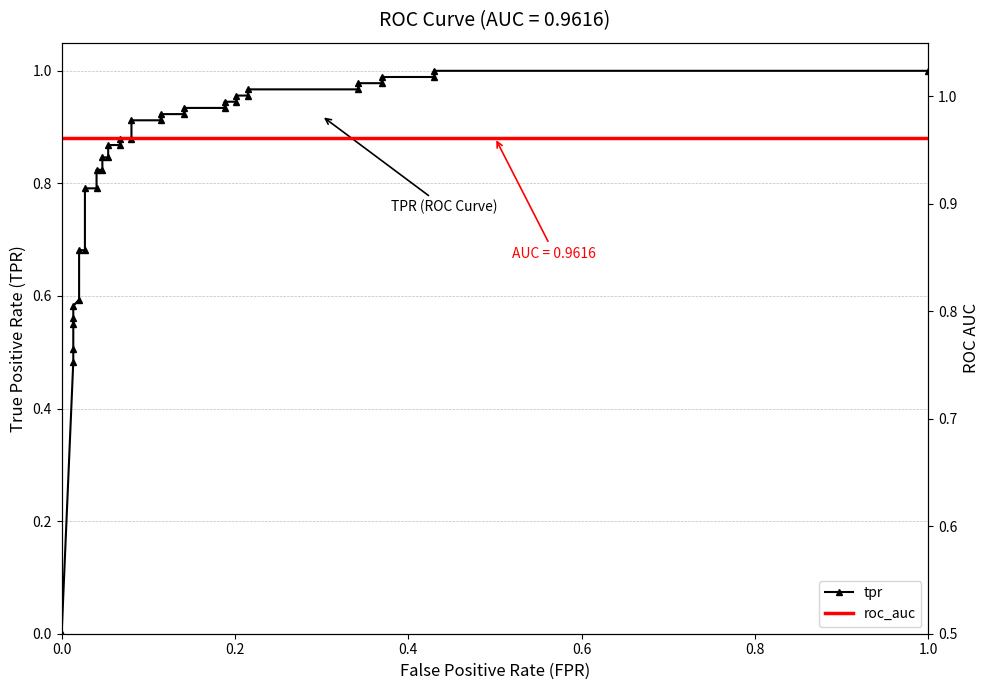

What is the sum of all tpr values?

30.3